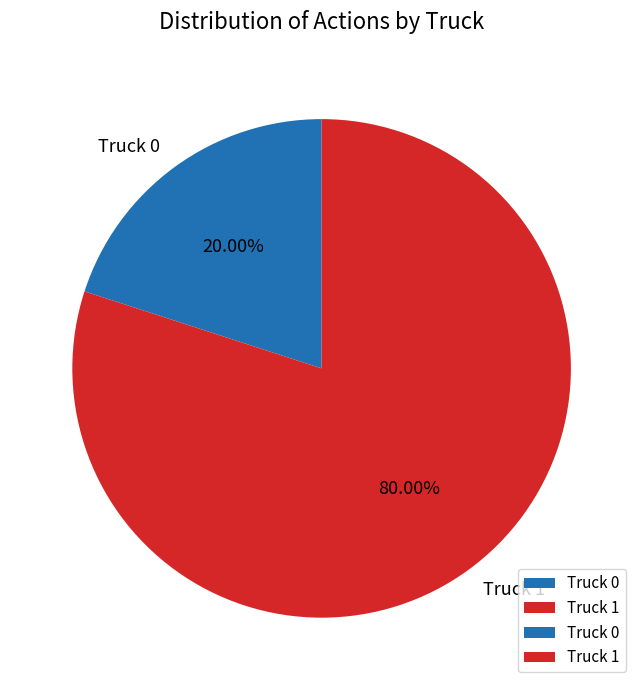

Count the number of slices in the pie.

2